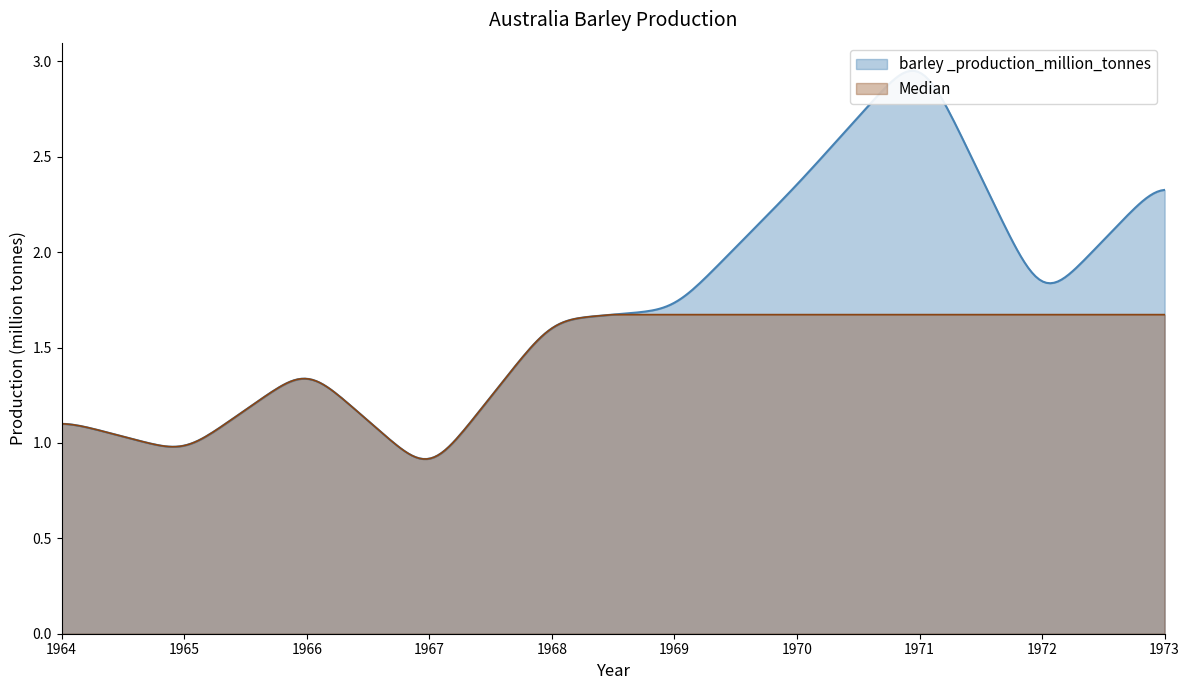

Between 1965 and 1967, which is larger?

1965